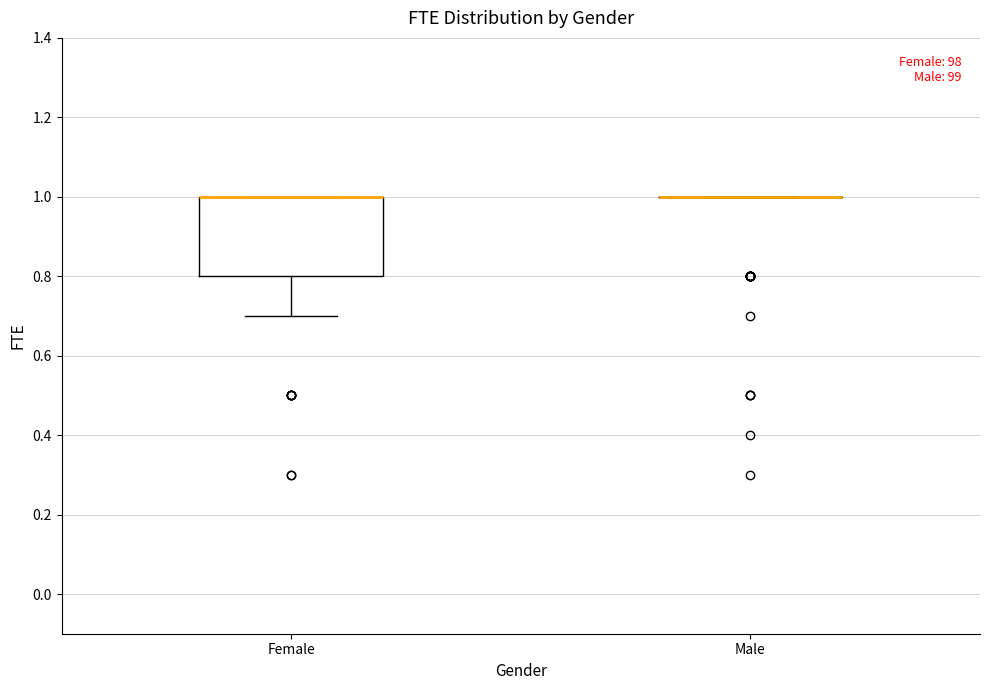

Reading left to right, transcribe this box plot: for each box, give where its median line is, the range the box spans, and where its two whiskers end, as read against the y-axis. The values are not printed on the chart, so give them approximately, as read against the axis.

Female: median 1.0 (drawn on the box's upper edge), box 0.8 to 1.0, whiskers 0.7 to 1.0
Male: box collapsed to a line at 1.0, whiskers 1.0 to 1.0